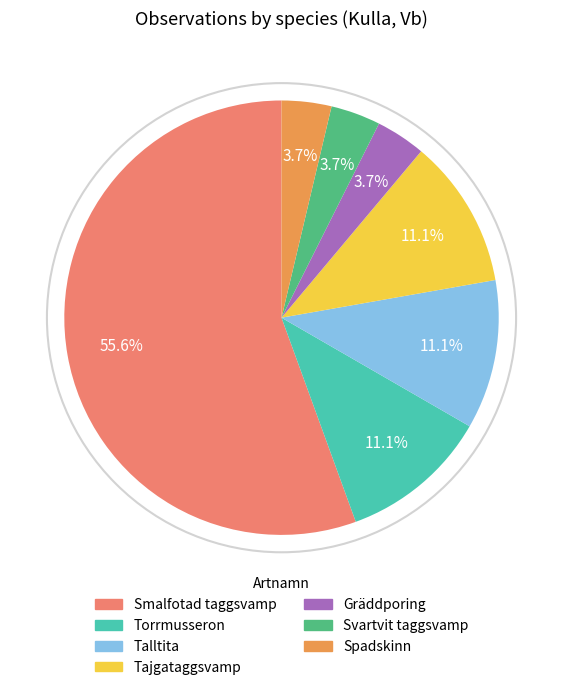

To the nearest percent, what is the average slice percentage?

14%